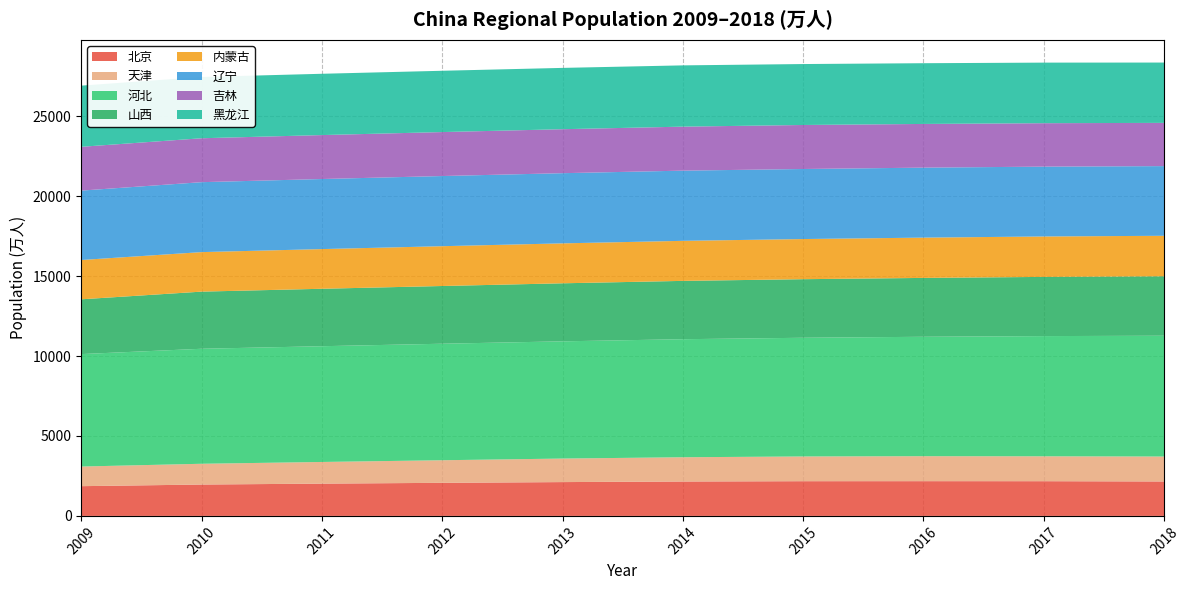

What is the maximum value for 北京?

2173